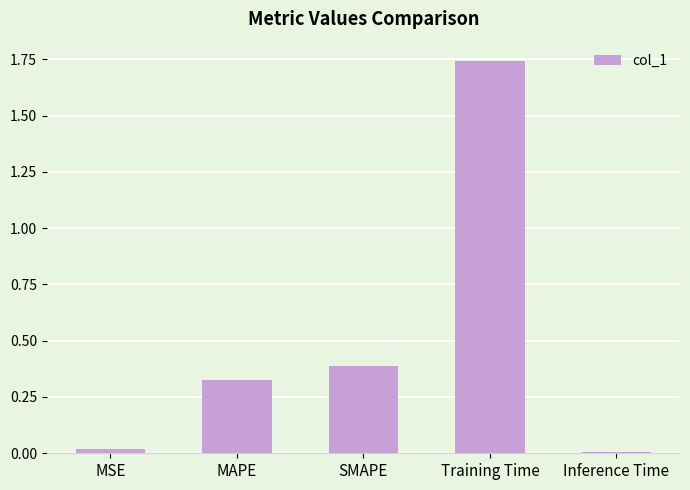

Are the bars horizontal?

No